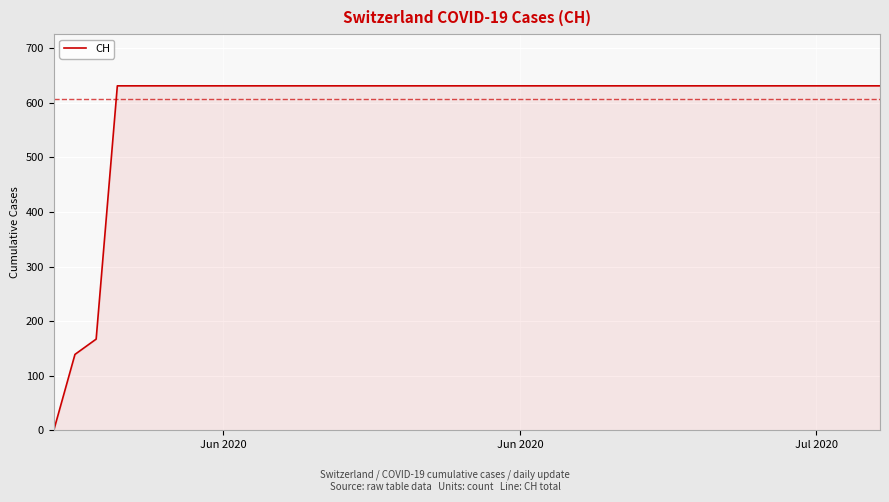

What is the maximum value shown in the chart?

631